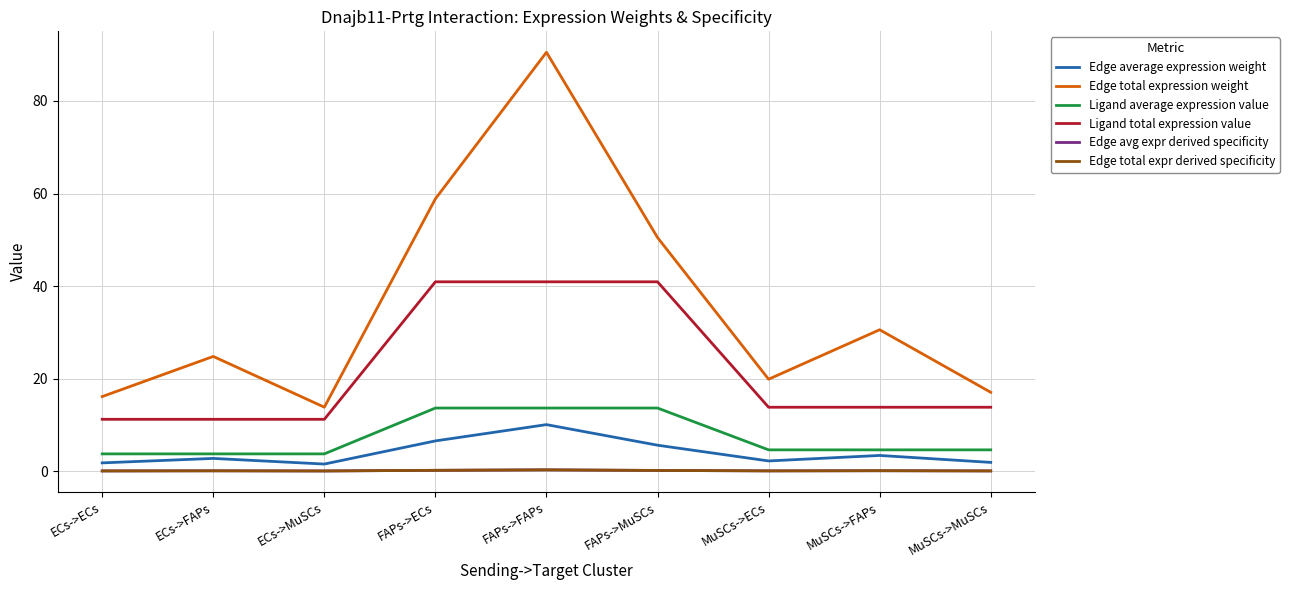

Does the chart display data point markers on the line(s)?

No